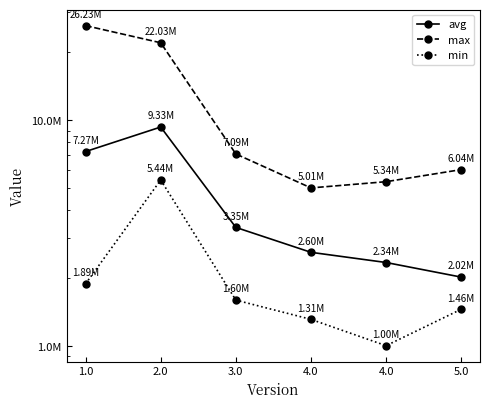

Reading right to left, what are all the values shown in this chart?

avg: 5.0=2019558	4.0=2343652	4.0=2600027	3.0=3352153	2.0=9329452	1.0=7265220
max: 5.0=6043636	4.0=5342939	4.0=5014516	3.0=7088619	2.0=22029533	1.0=26234187
min: 5.0=1455045	4.0=1003463	4.0=1312292	3.0=1597330	2.0=5437640	1.0=1886099